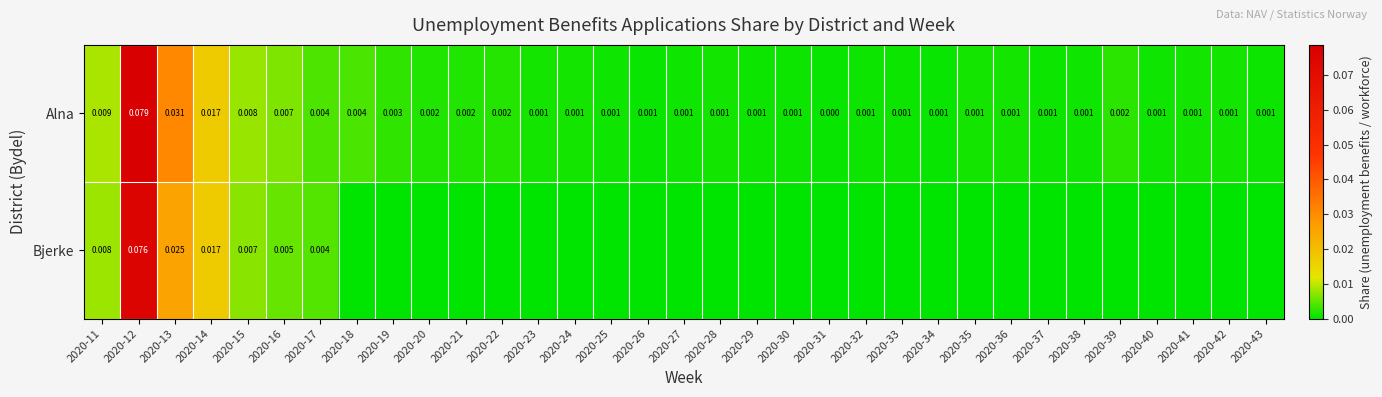

Which has a higher value, 2020-29 or 2020-31?

2020-29